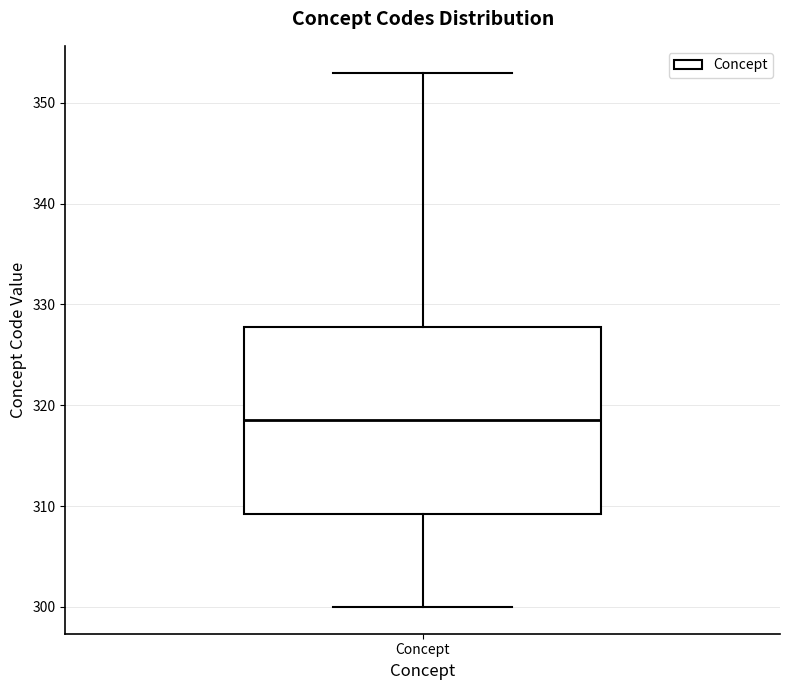

Transcribe this box plot: give where the median line is, the range the box spans, and where the two whiskers end, as read against the y-axis. The values are not printed on the chart, so give them approximately, as read against the axis.

median 319, box 309 to 328, whiskers 300 to 353